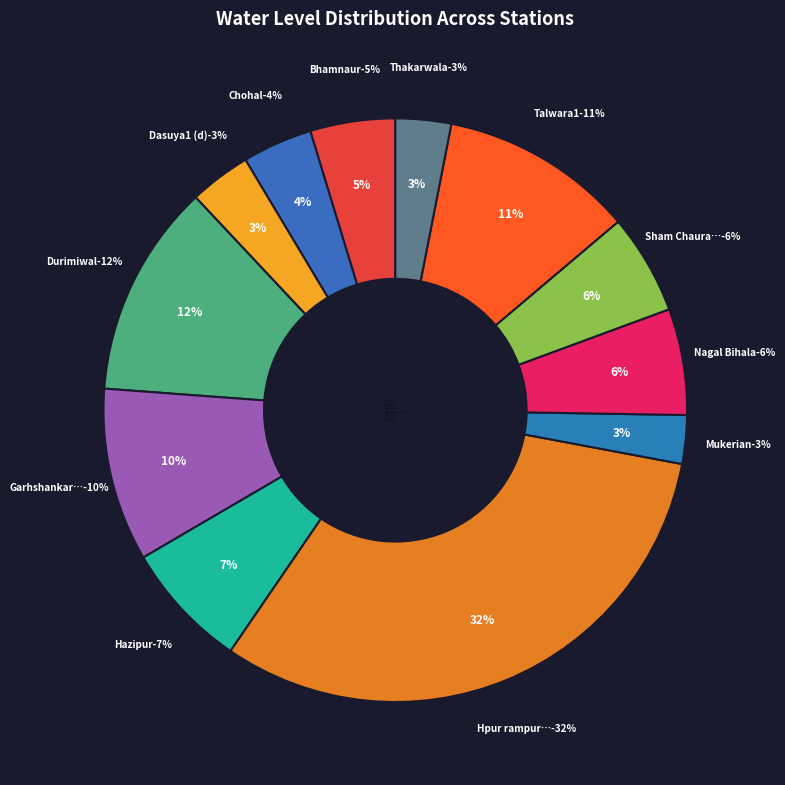

Is it true that Mukerian is 1% of the pie?

False